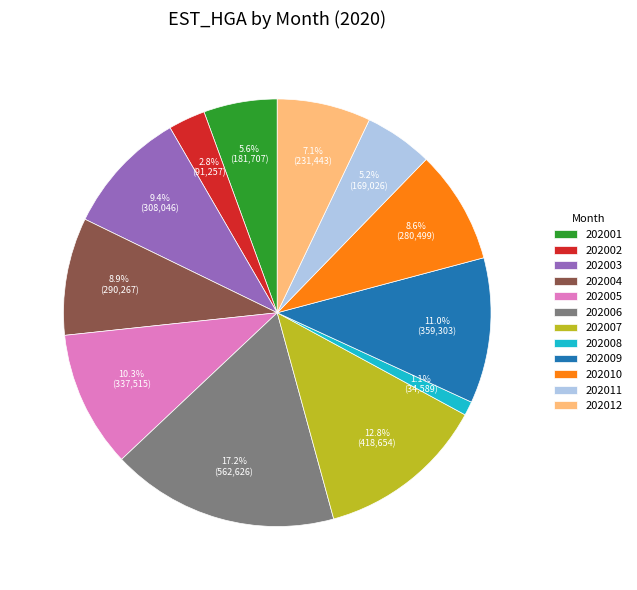

What portion of the pie excludes 202006?

82.8%